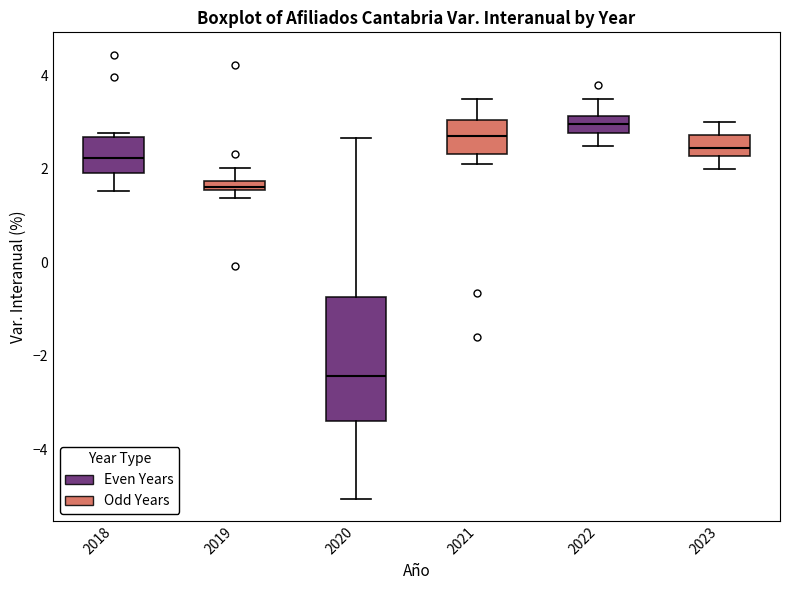

Where is the lower edge of the box at x = 2019 on the y-axis? The values are not printed on the chart, so give them approximately, as read against the axis.

1.6